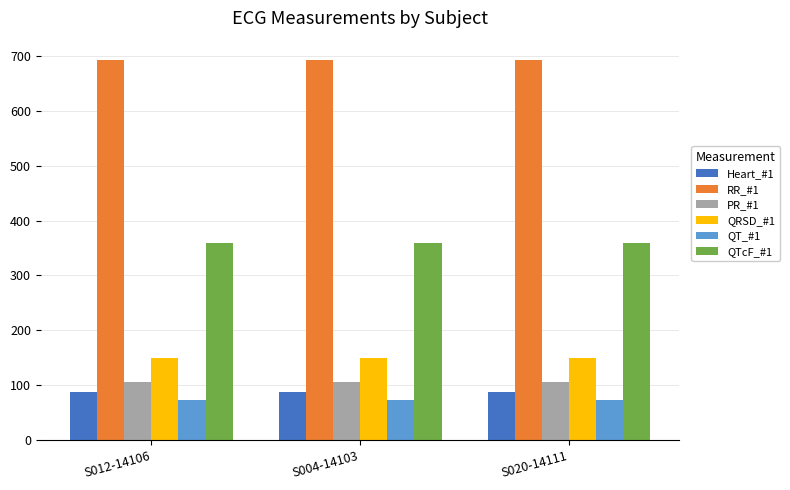

Is it true that Heart_#1 equals 132 at S020-14111?

False